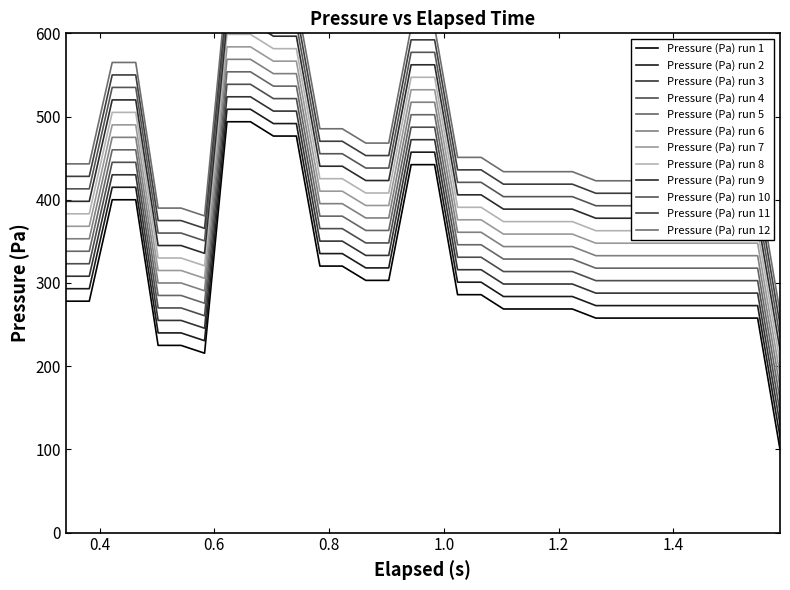

True or false: Pressure (Pa) run 3 and Pressure (Pa) run 5 intersect in this chart.

False